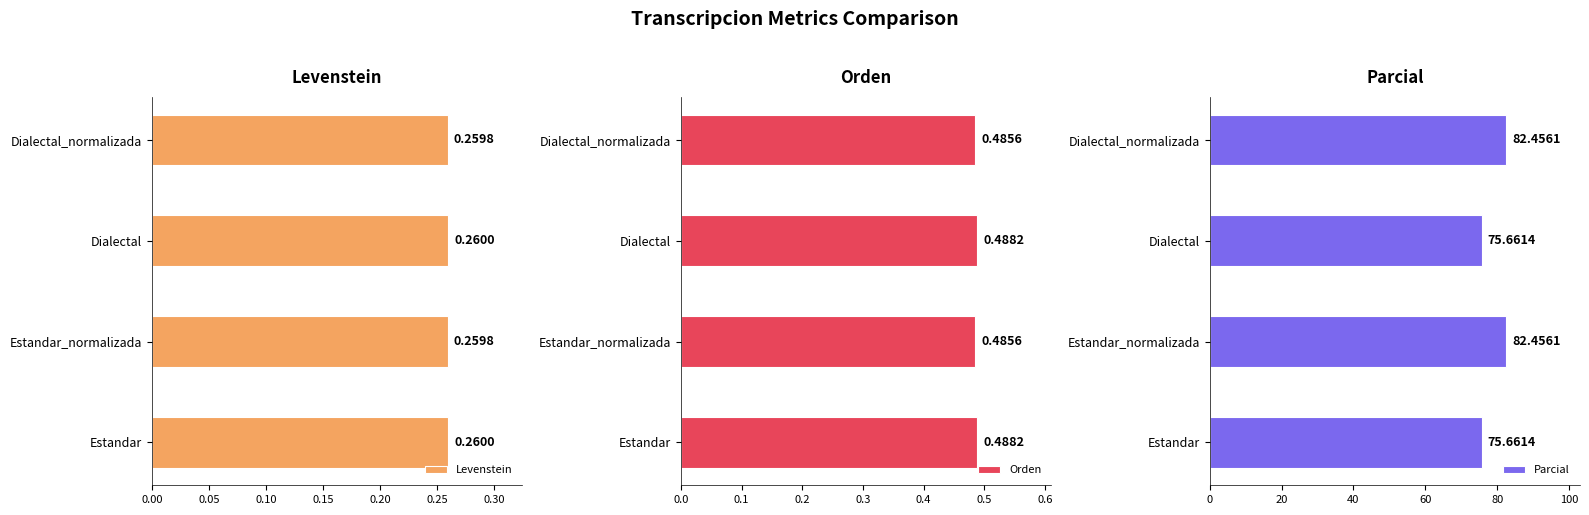

What is the value of the Orden bar at the 1st from the left?

0.5